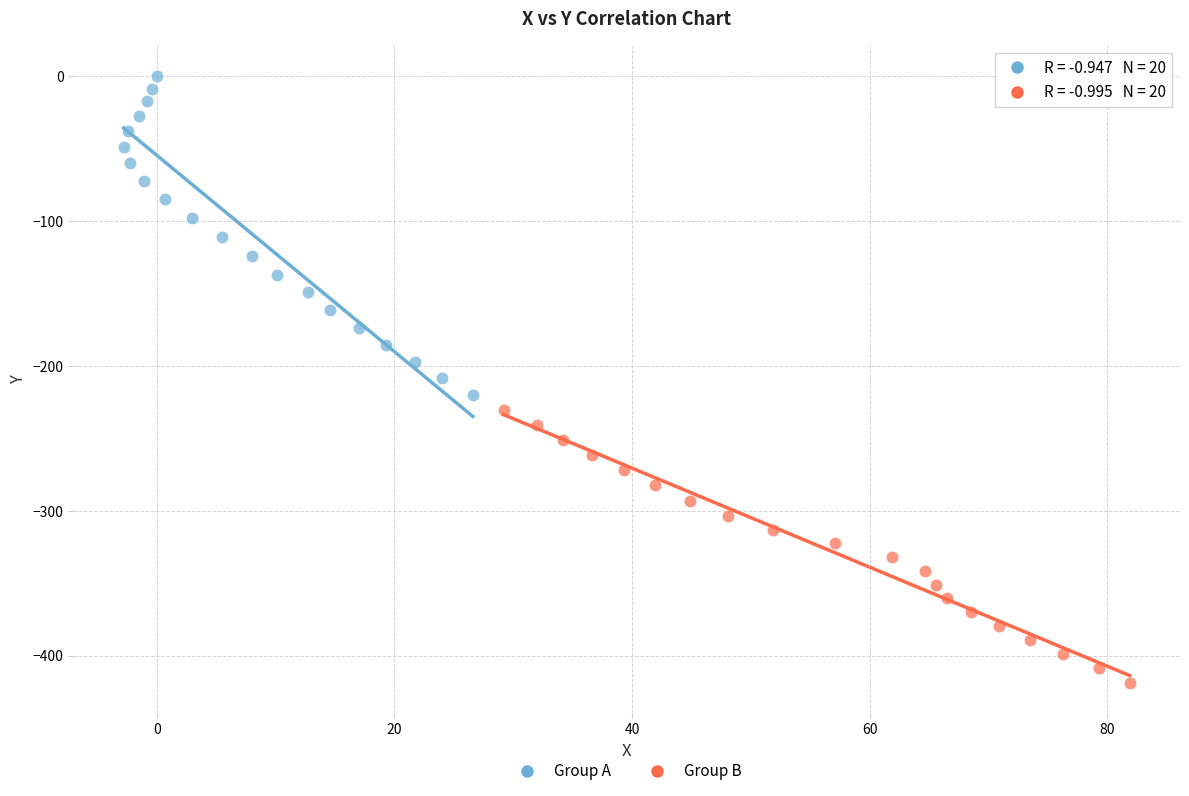

Which series has the widest spread of Y values?

Group A